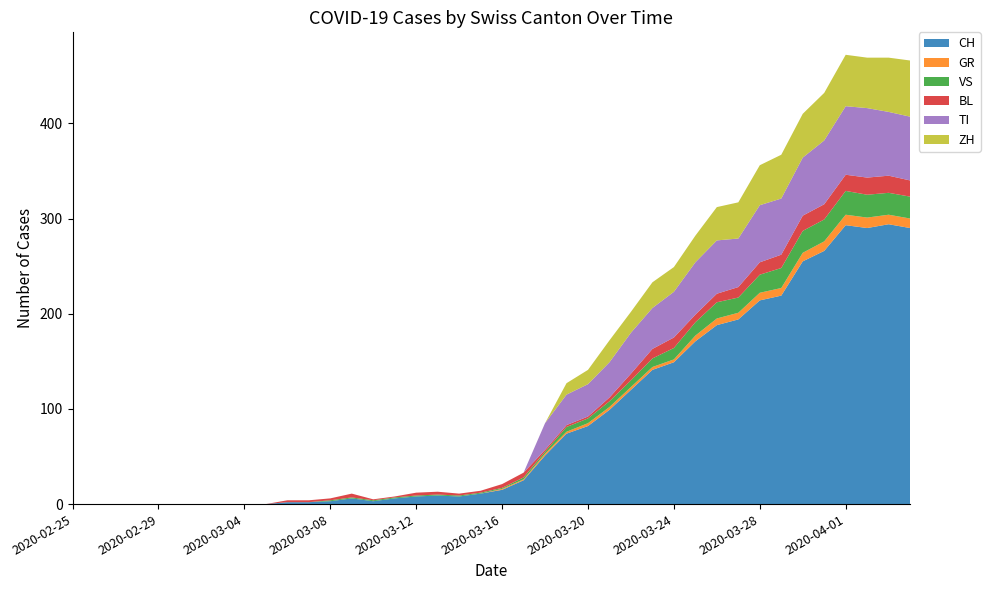

Reading left to right, transcribe all the data shown in this chart.

CH: 0	0	0	0	0	0	0	0	0	0	2	2	3	6	3	6	8	9	8	11	15	25	51	74	82	99	120	141	149	171	188	194	214	219	255	266	293	290	294	290
GR: 0	0	0	0	0	0	0	0	0	0	0	0	0	0	0	0	0	0	0	0	1	1	2	2	3	3	3	3	3	6	7	7	8	8	9	10	11	11	10	10
VS: 0	0	0	0	0	0	0	0	0	0	0	0	1	1	1	1	1	1	1	1	1	2	2	5	5	6	7	9	12	14	17	16	19	21	23	23	25	24	23	23
BL: 0	0	0	0	0	0	0	0	0	0	2	2	2	4	1	1	3	3	2	2	4	5	2	2	2	4	7	10	11	8	9	11	13	14	16	16	17	18	18	17
TI: 0	0	0	0	0	0	0	0	0	0	0	0	0	0	0	0	0	0	0	0	0	0	28	32	34	37	43	43	48	55	56	51	60	59	61	67	72	73	67	67
ZH: 0	0	0	0	0	0	0	0	0	0	0	0	0	0	0	0	0	0	0	0	0	0	0	12	15	23	22	27	26	28	35	38	42	46	46	50	54	53	57	59